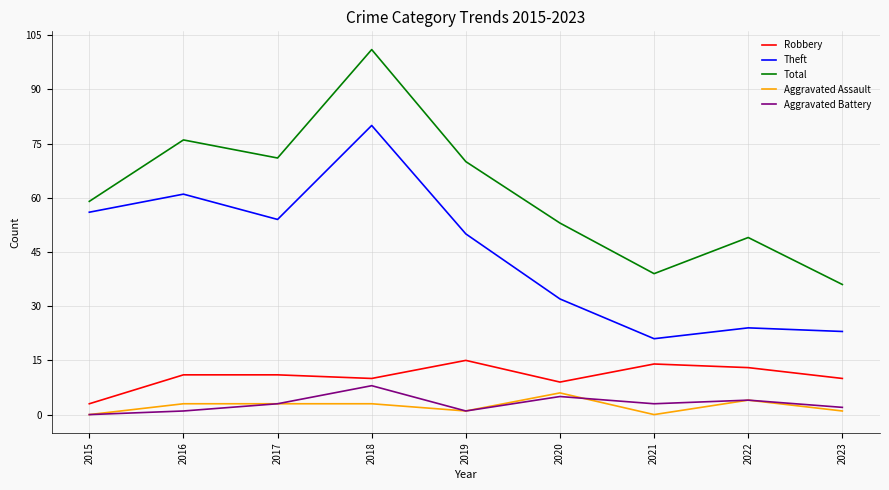

Is it true that Aggravated Battery equals 1 at 2016?

True